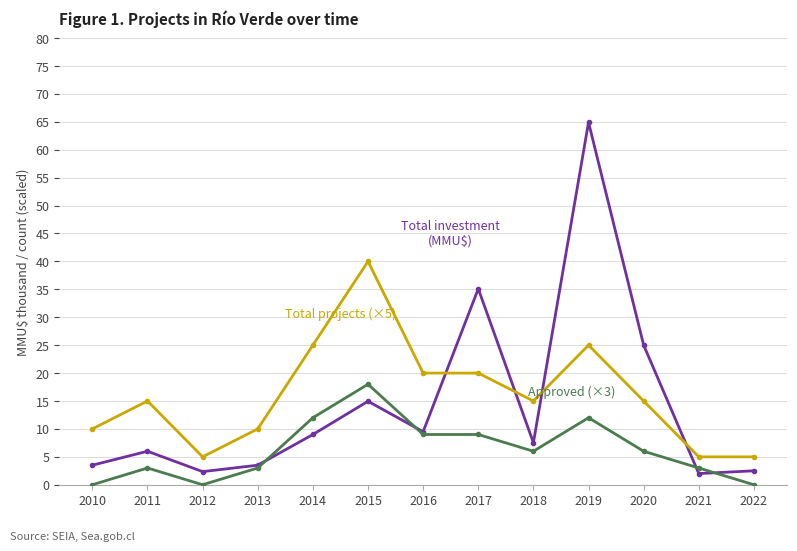

What is the spread (max minus min) of values at 2020?

19.0